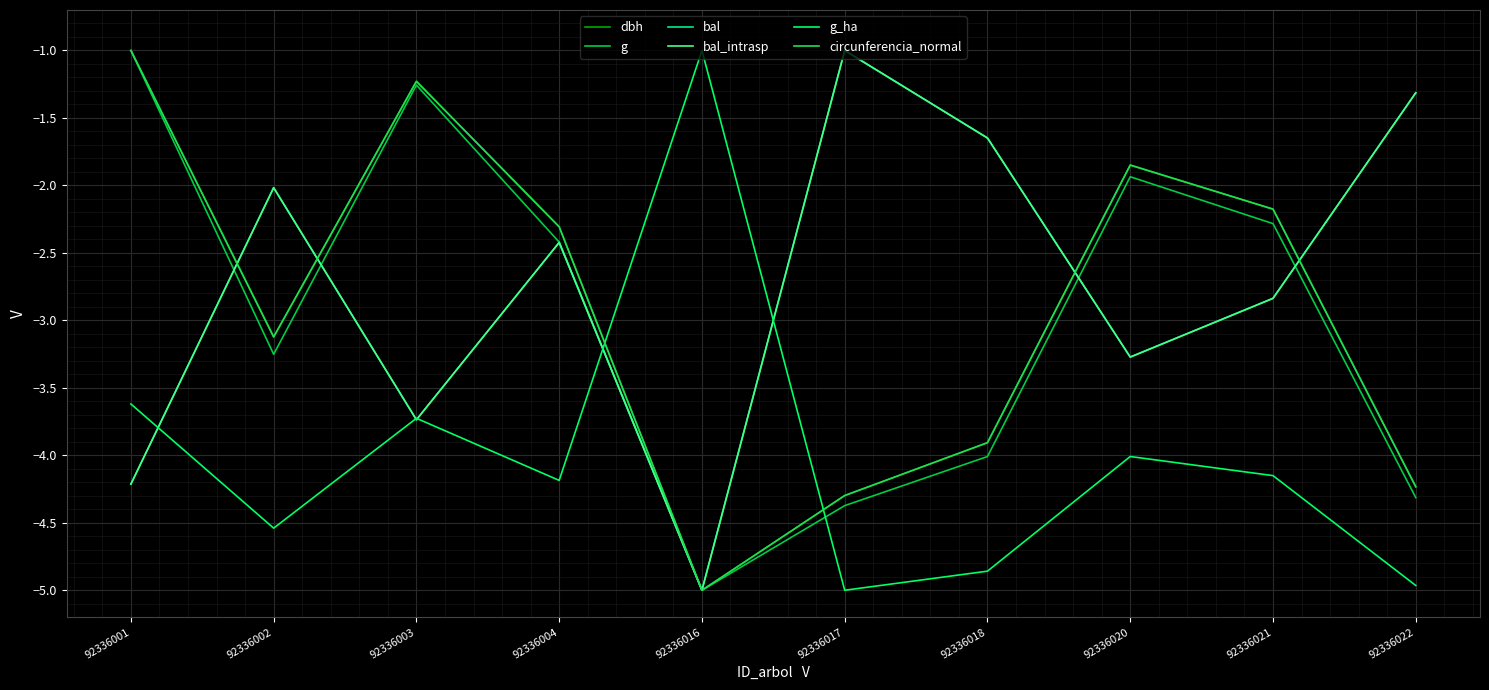

At which category is the sum across all series the highest?

92336003